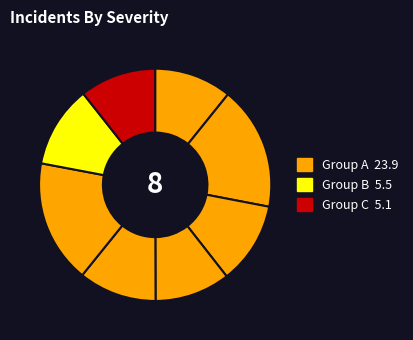

How many slices are in this pie chart?

8